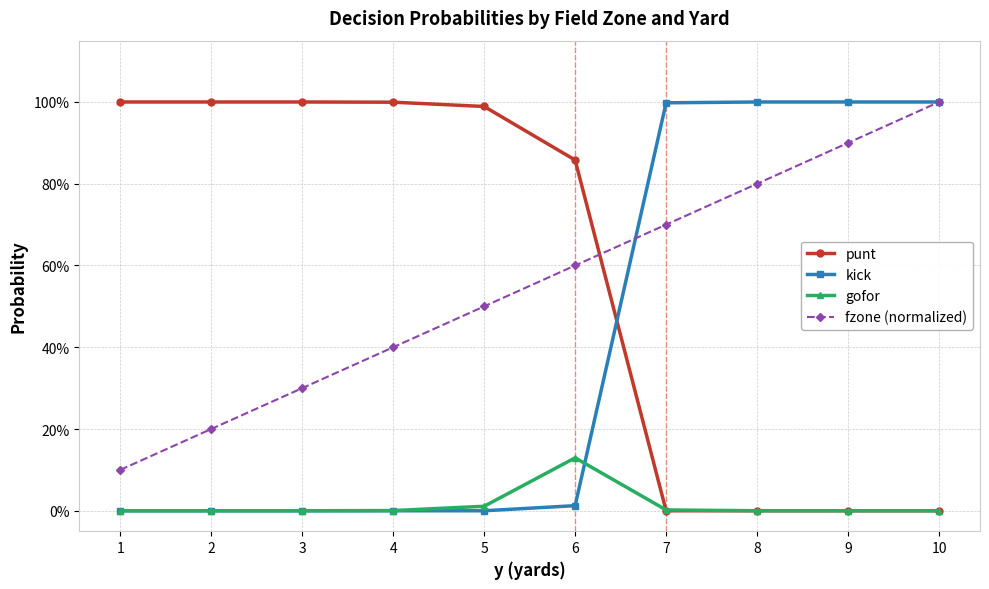

What are all the series names shown in the legend?

punt, kick, gofor, fzone (normalized)